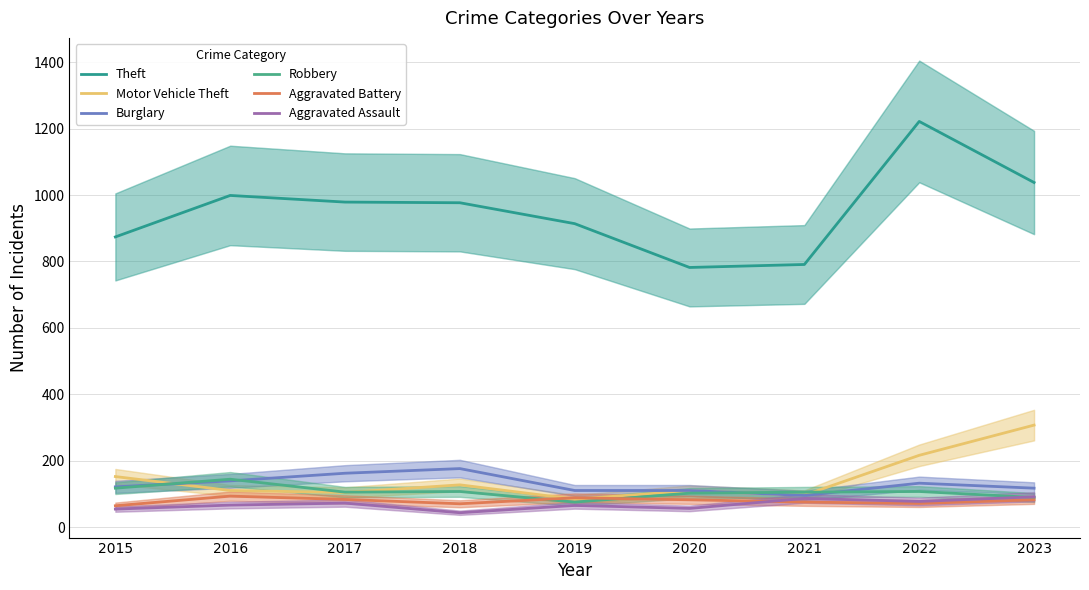

Which series has the largest range (max minus min)?

Theft